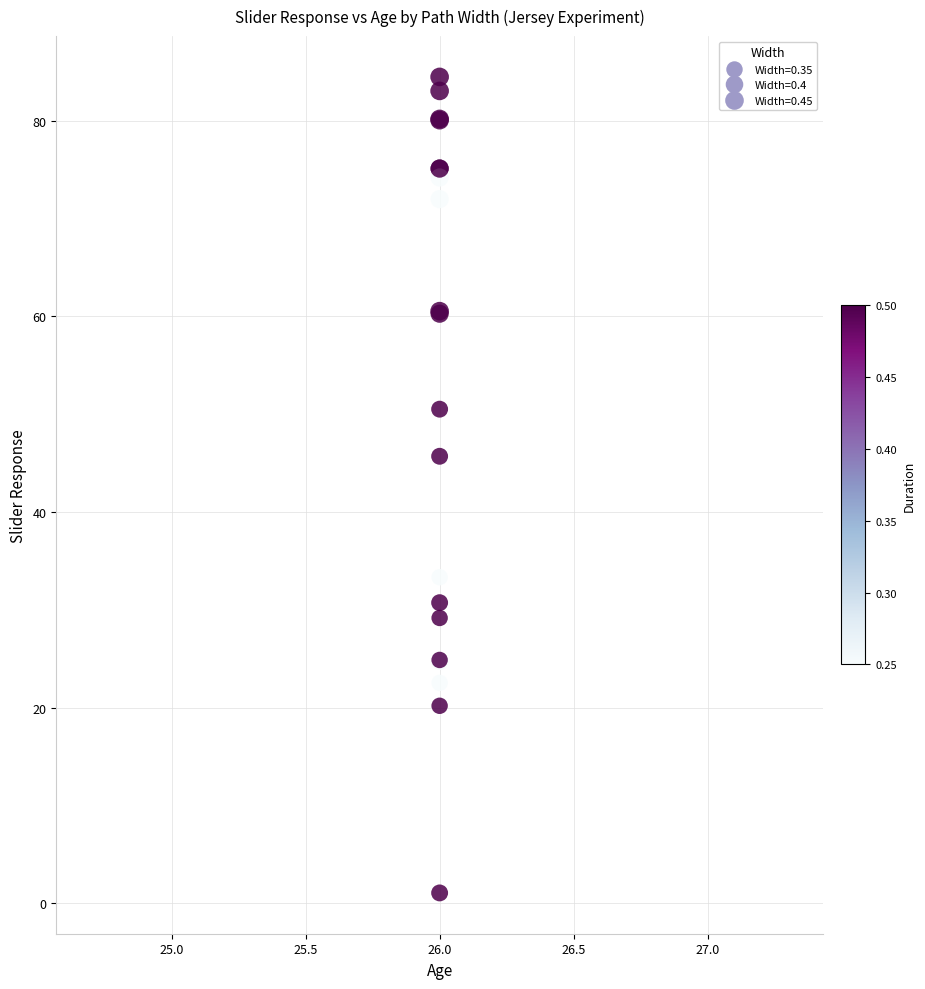

What Y value in the scatter plot is closest to 42?

45.7